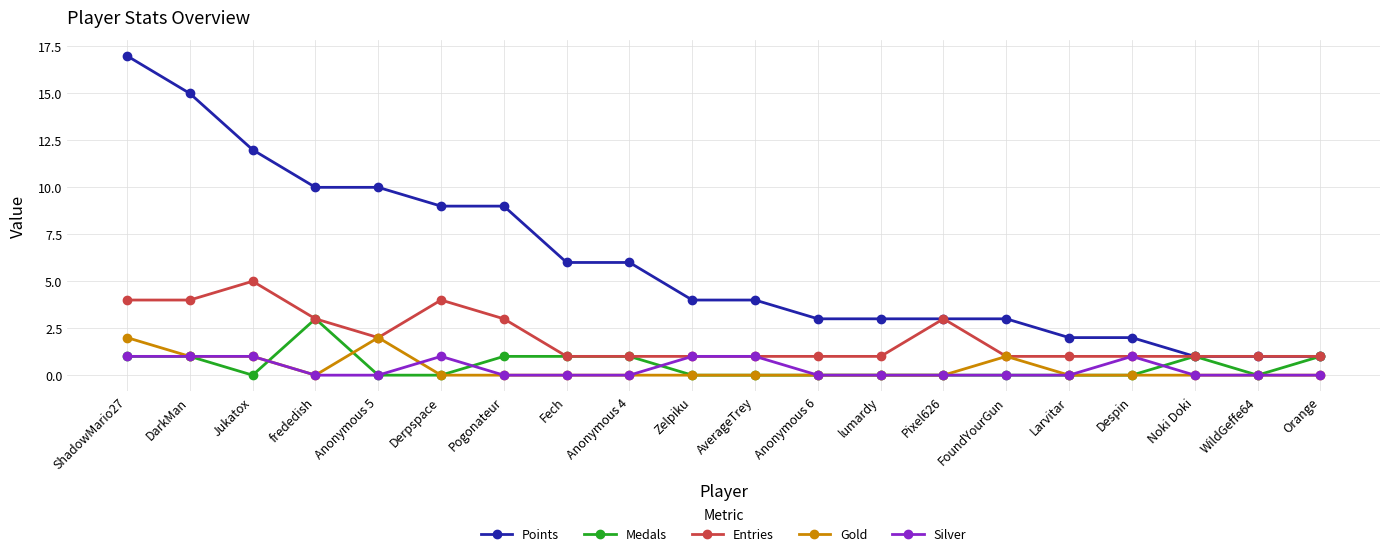

Is the value of Gold at Pogonateur greater than the value of Entries at frededish?

No